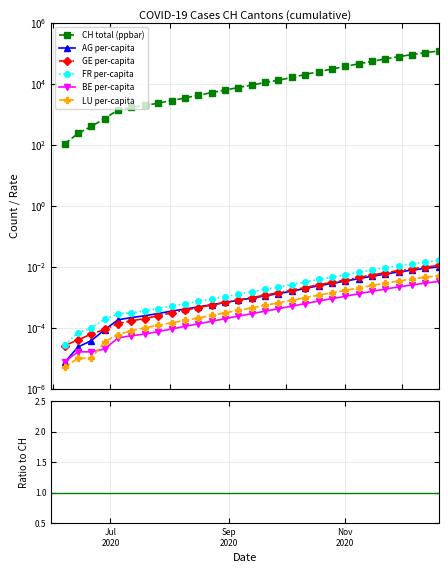

Is the value of GE per-capita at 15 greater than the value of FR per-capita at 13?

No